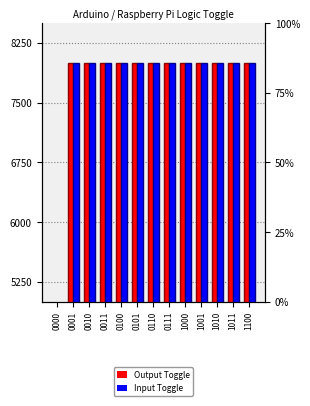

Rank the categories by Input Toggle value from highest to lowest.

0001, 0010, 0011, 0100, 0101, 0110, 0111, 1000, 1001, 1010, 1011, 1100, 0000